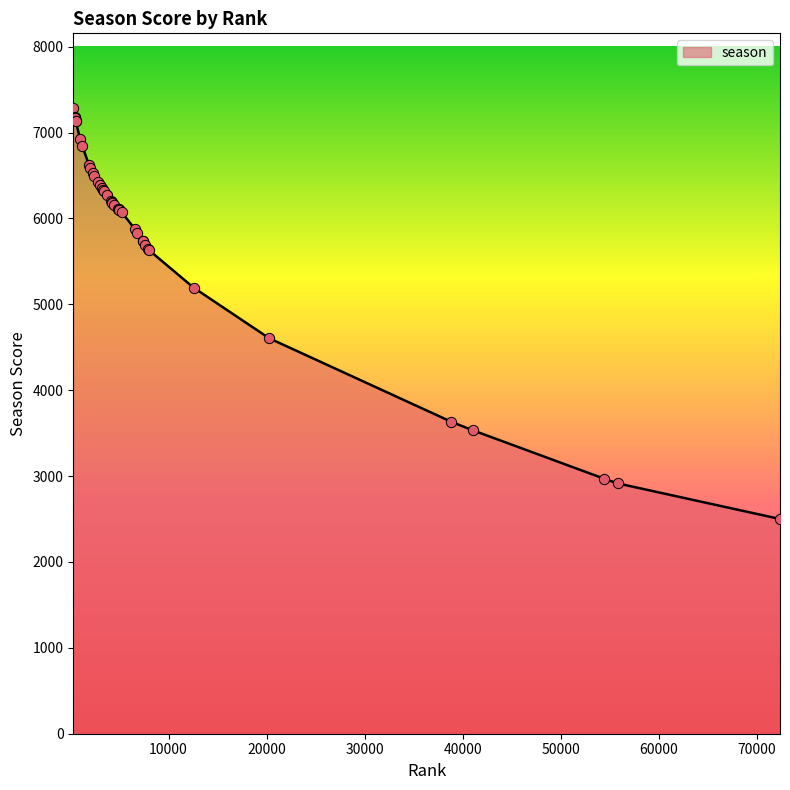

What is the maximum value shown in the chart?

7281